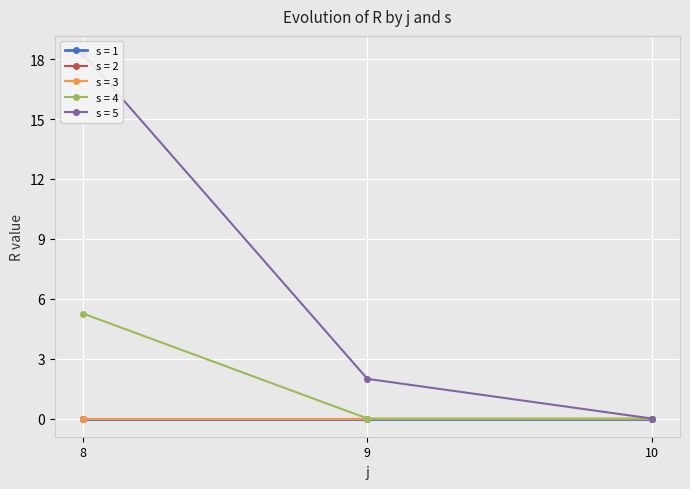

How many values in R are above zero?

3